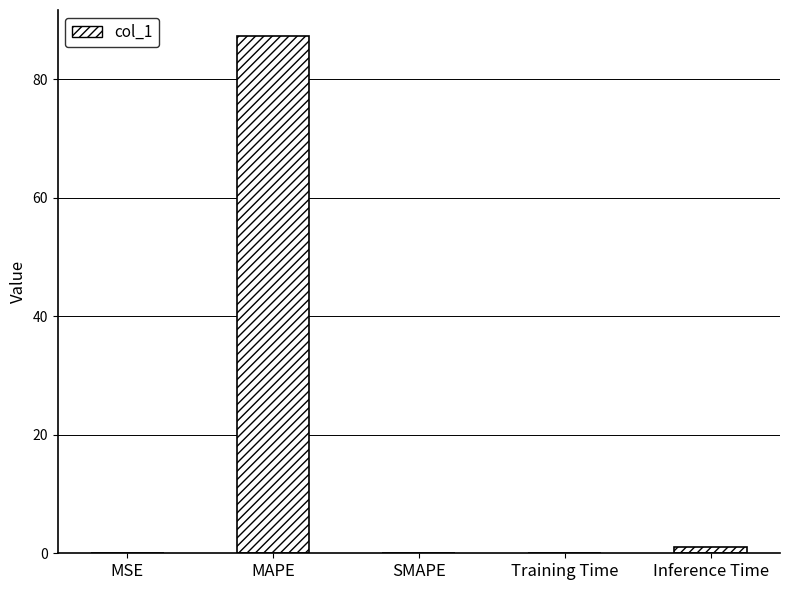

The chart shows a value of 0.0 at SMAPE. True or false?

True